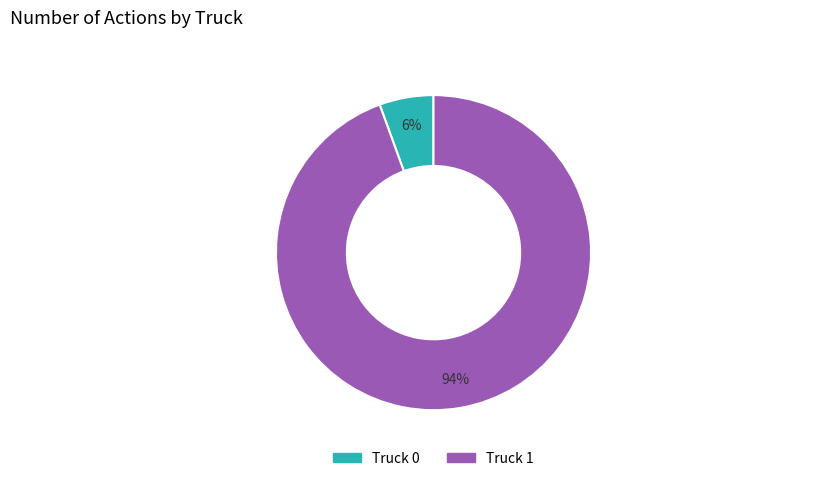

Combined, do Truck 1 and Truck 0 account for over 50%?

Yes